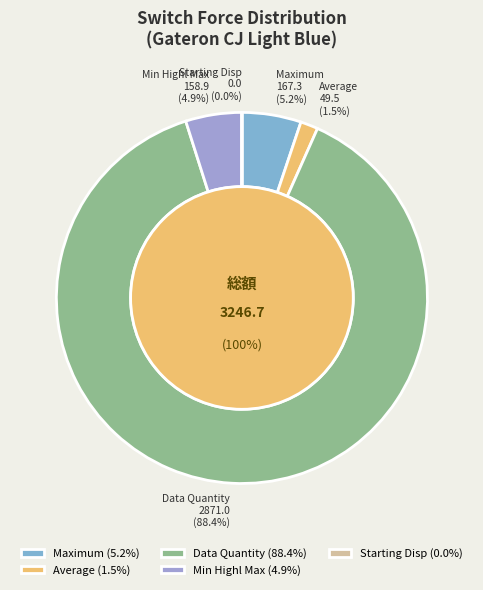

What portion of the pie excludes Data Quantity?

11.6%